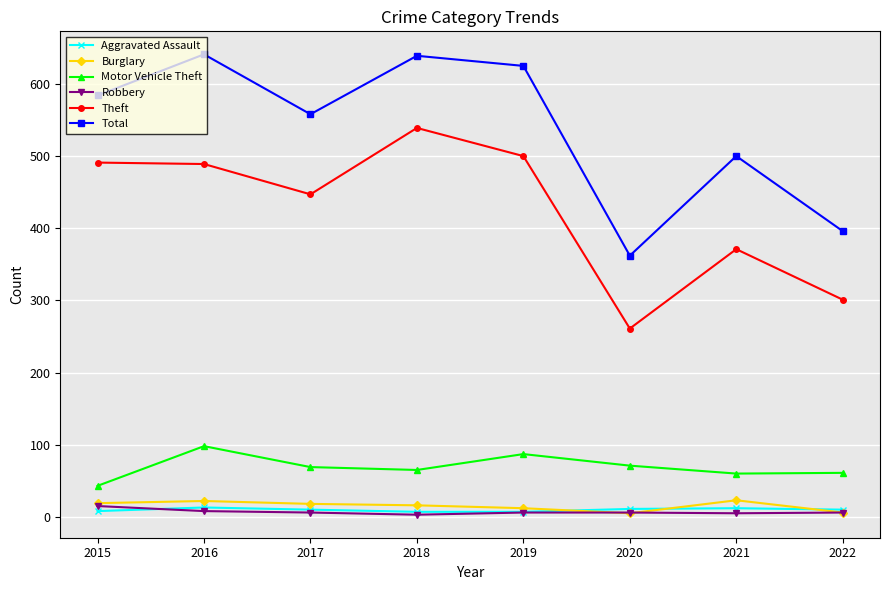

What are all the series names shown in the legend?

Aggravated Assault, Burglary, Motor Vehicle Theft, Robbery, Theft, Total